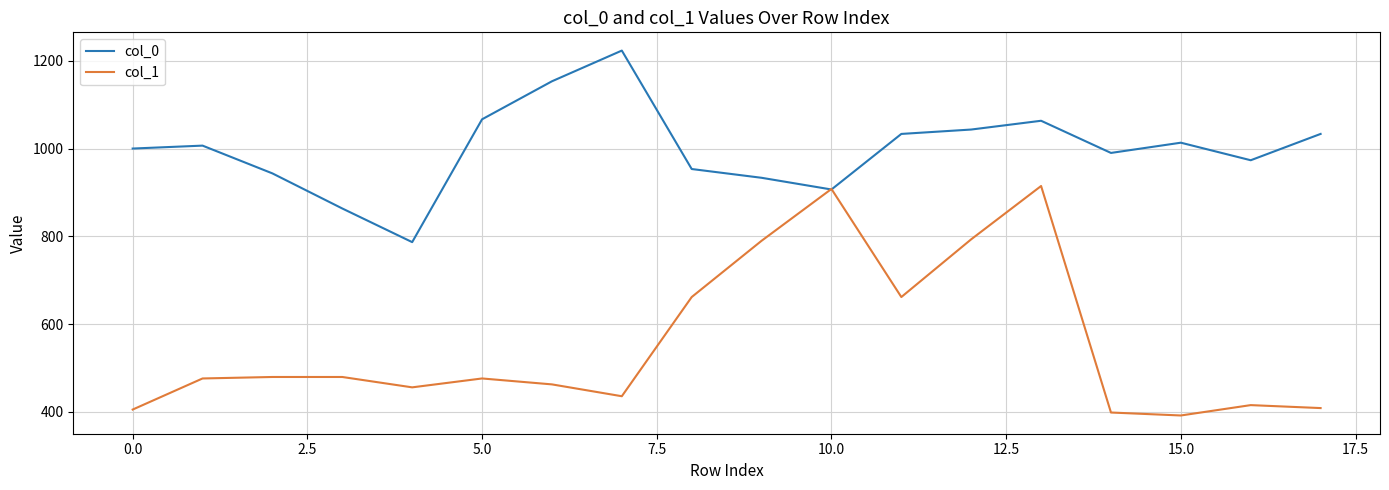

How many series are shown in this chart?

2